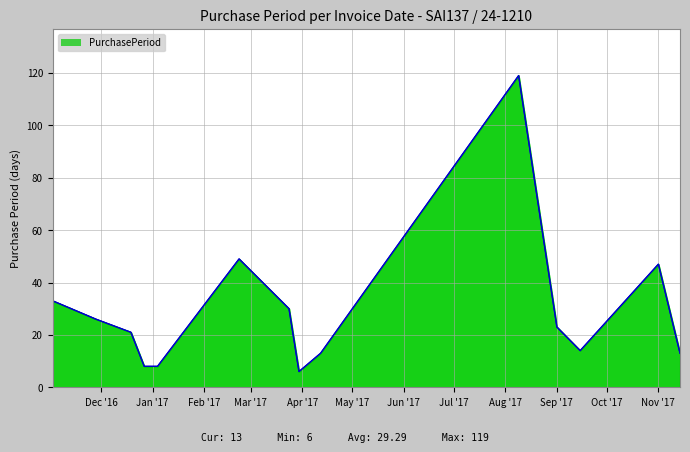

What is the average value?

29